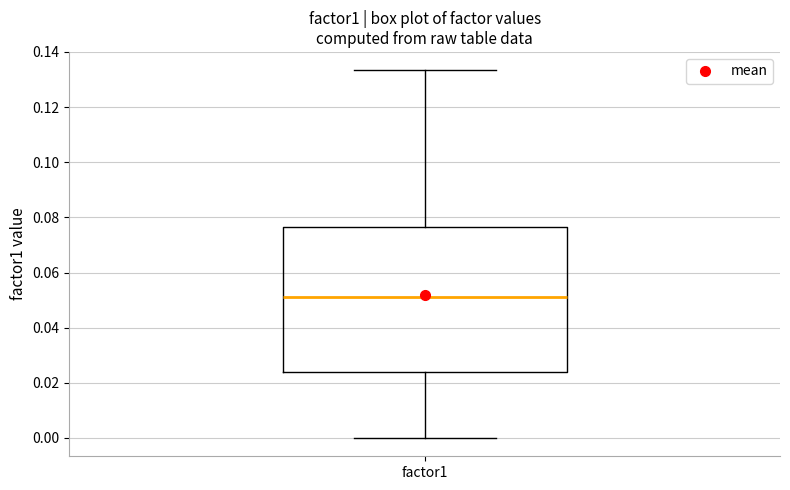

Where is the upper edge of the box for factor1 on the y-axis? The values are not printed on the chart, so give them approximately, as read against the axis.

0.076